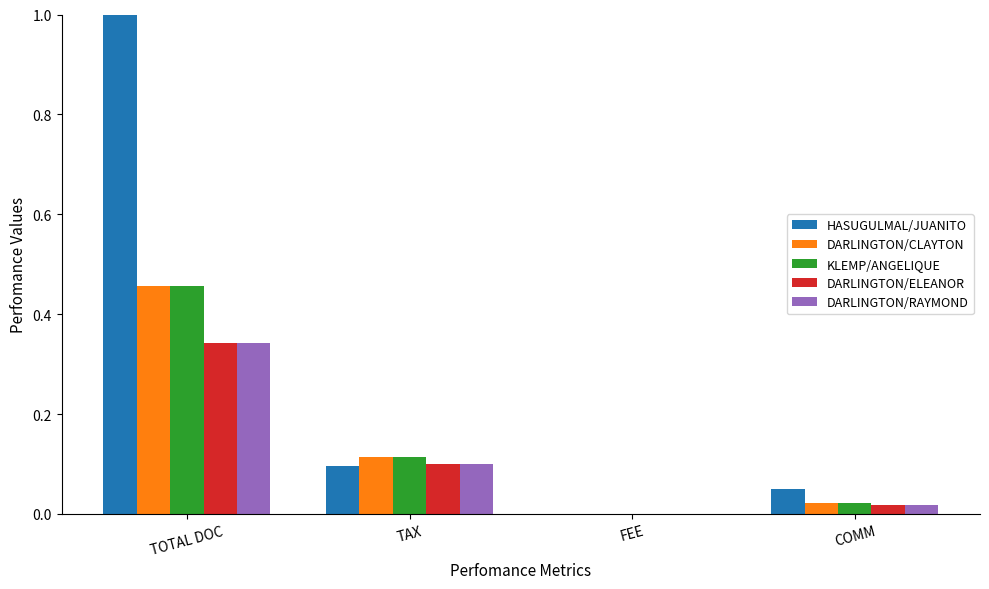

The DARLINGTON/CLAYTON series shows 0.0 at TAX. True or false?

False